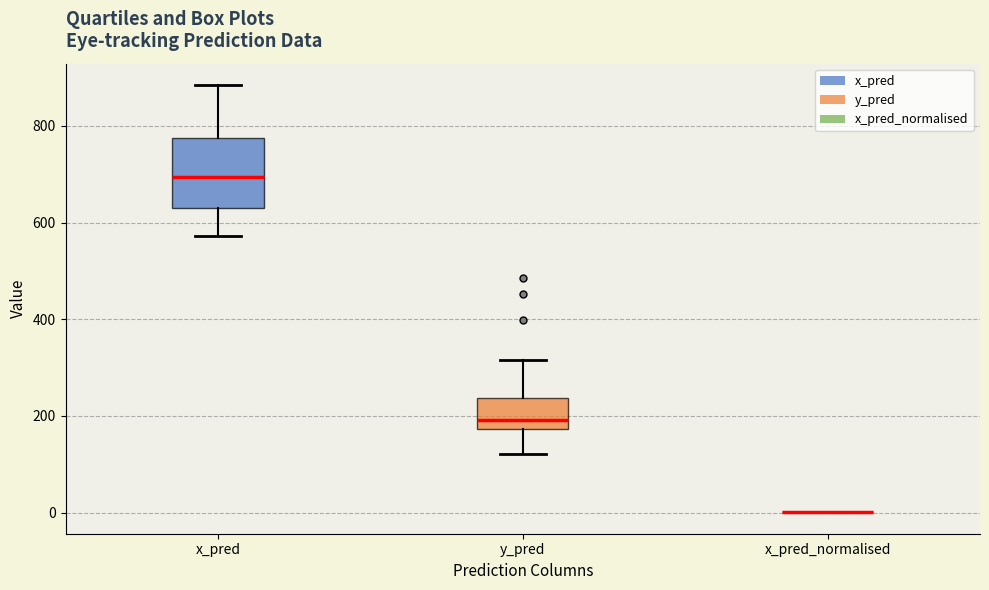

Comparing the boxes themselves (not the whiskers), which one is the tallest?

x_pred